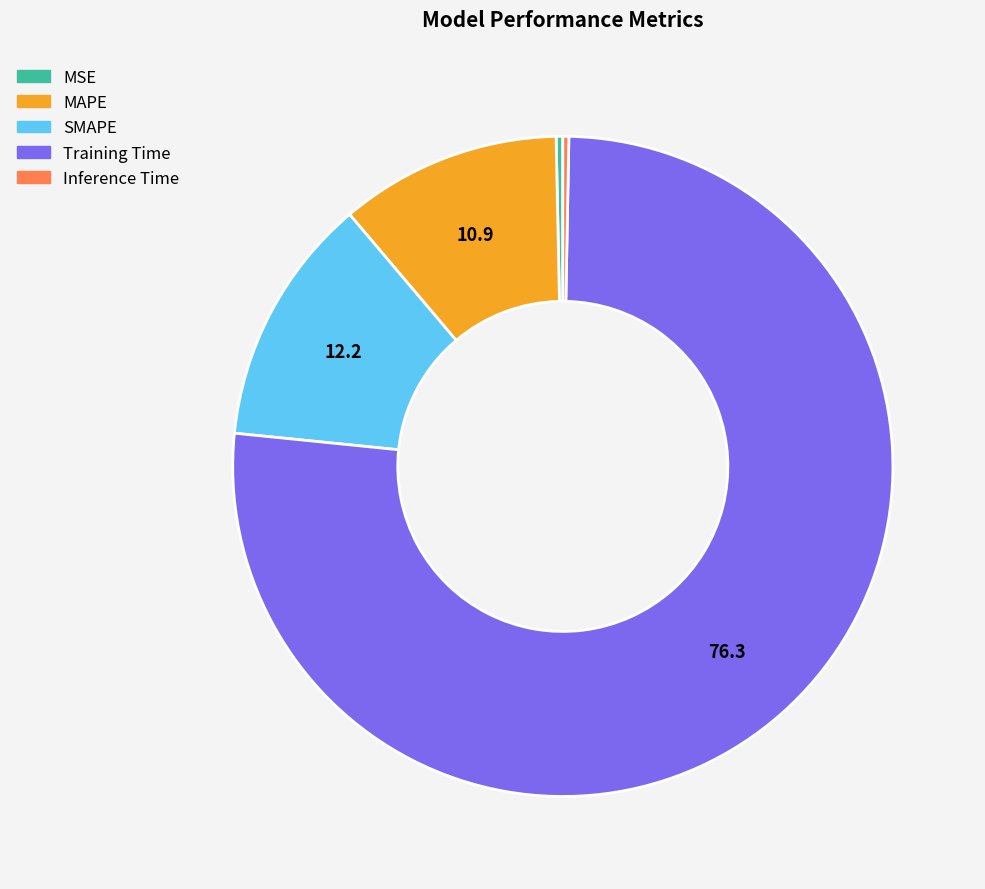

Is it true that MAPE is 11% of the pie?

True